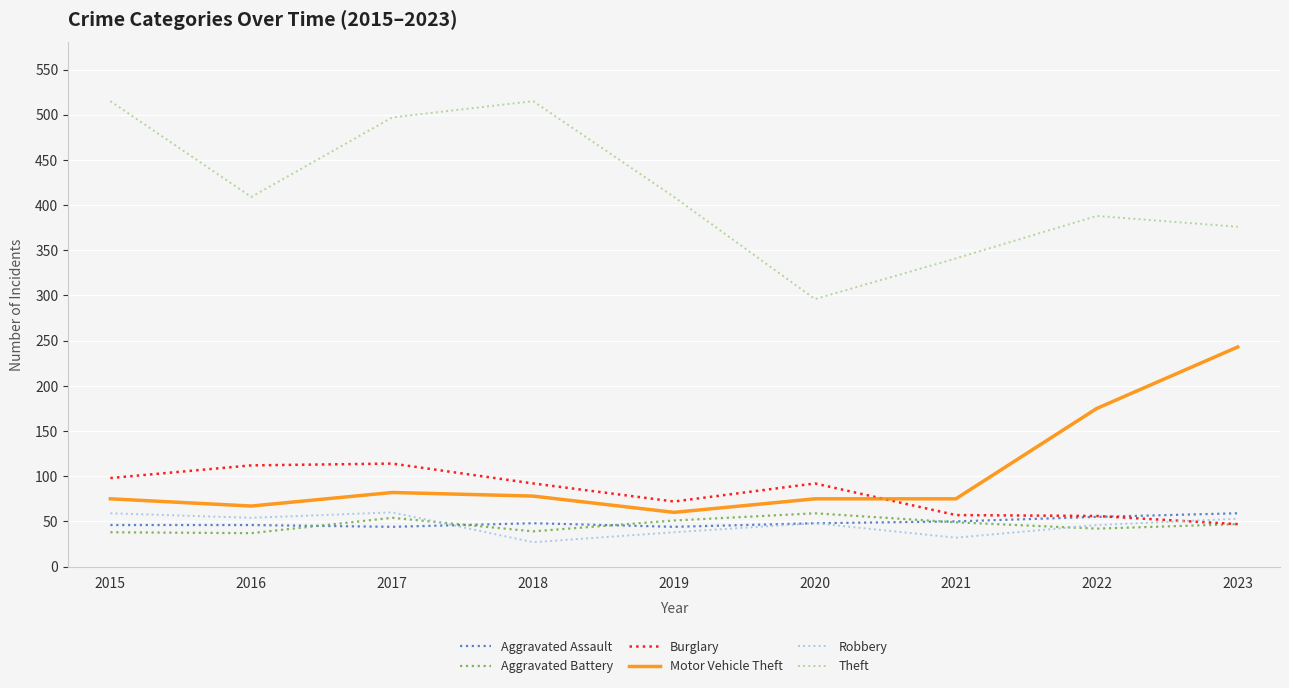

What is the spread (max minus min) of values at 2017?

453